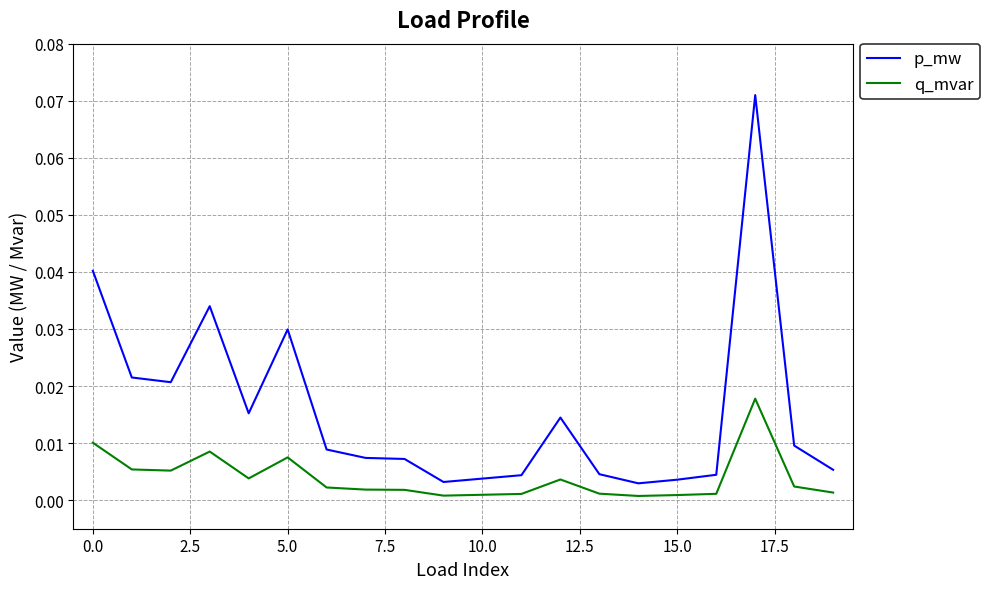

Which series has the largest range (max minus min)?

p_mw